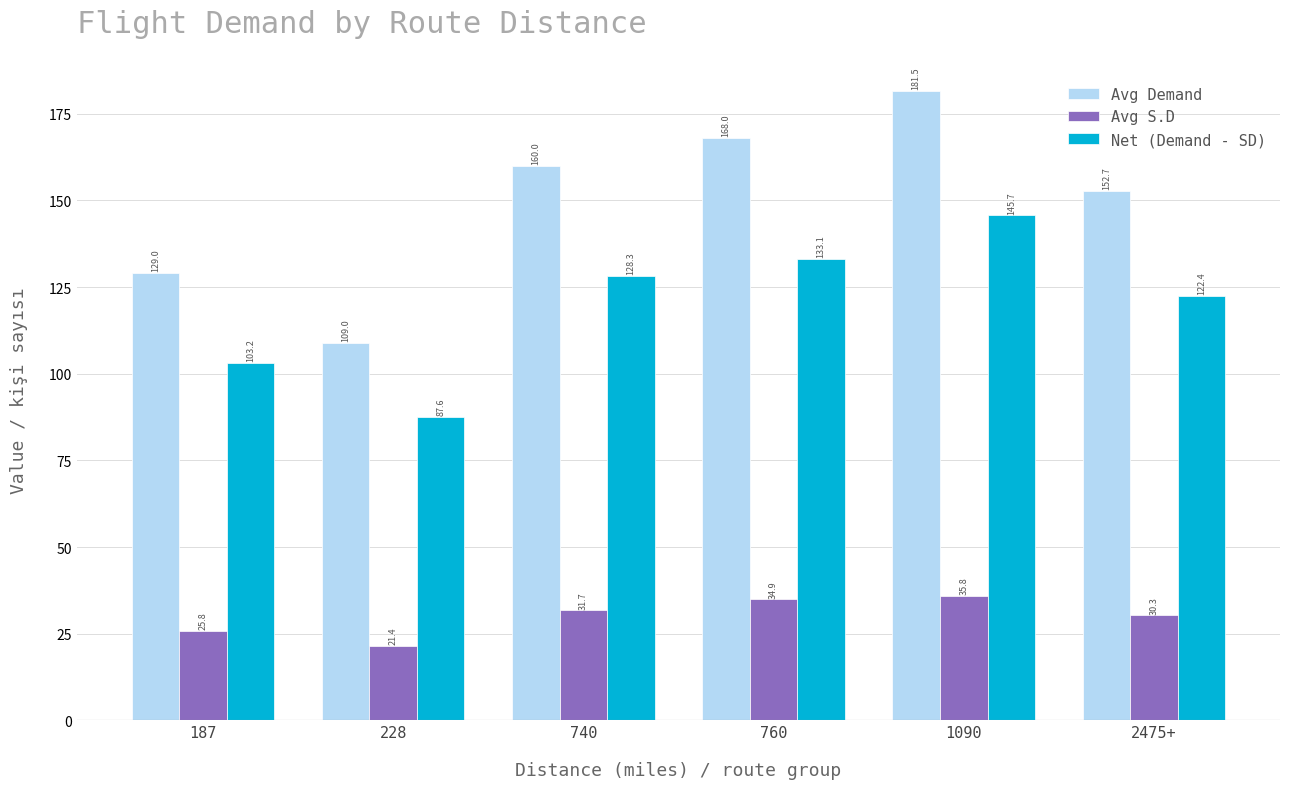

What is the approximate value of Avg Demand at 740?

160.0